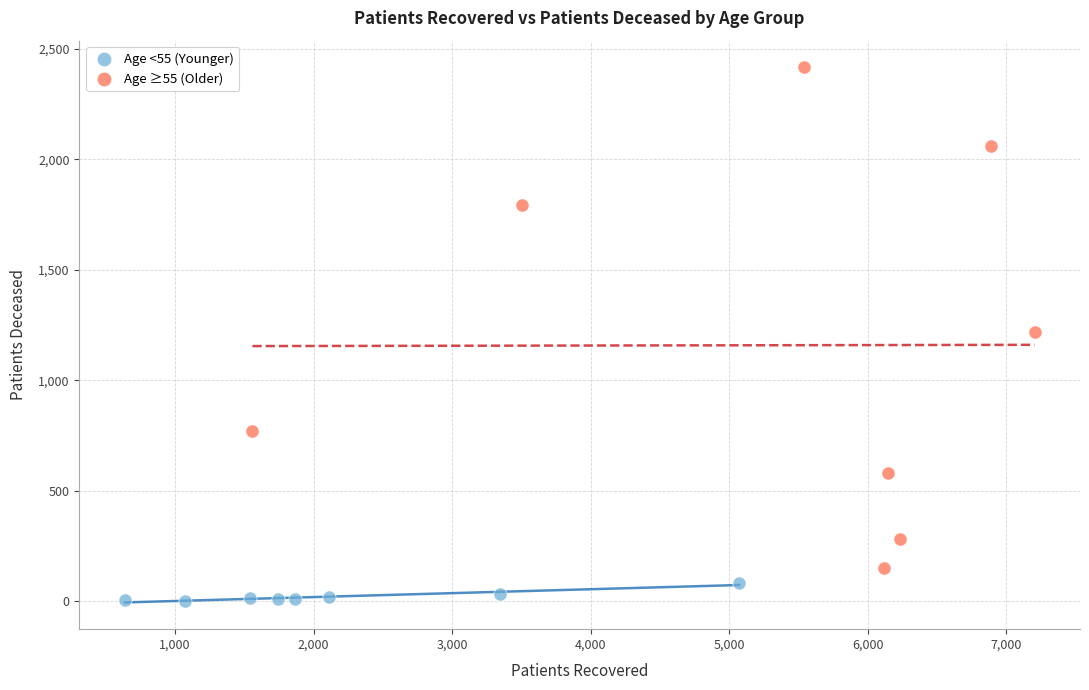

Which series contains the highest Y value?

Age ≥55 (Older)